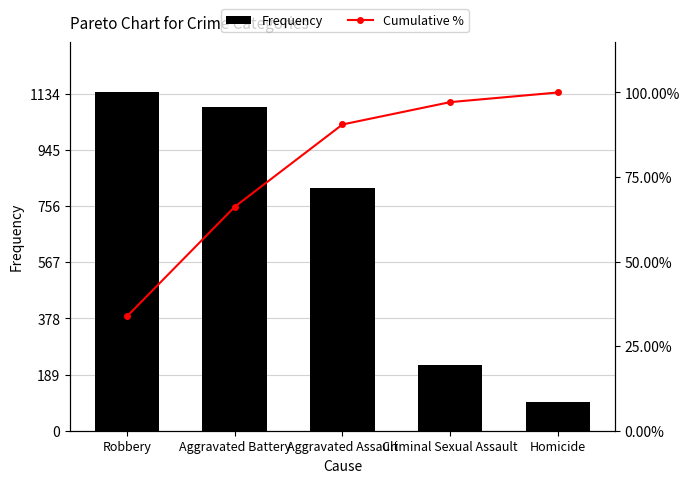

Between Robbery and Homicide, which is larger?

Robbery